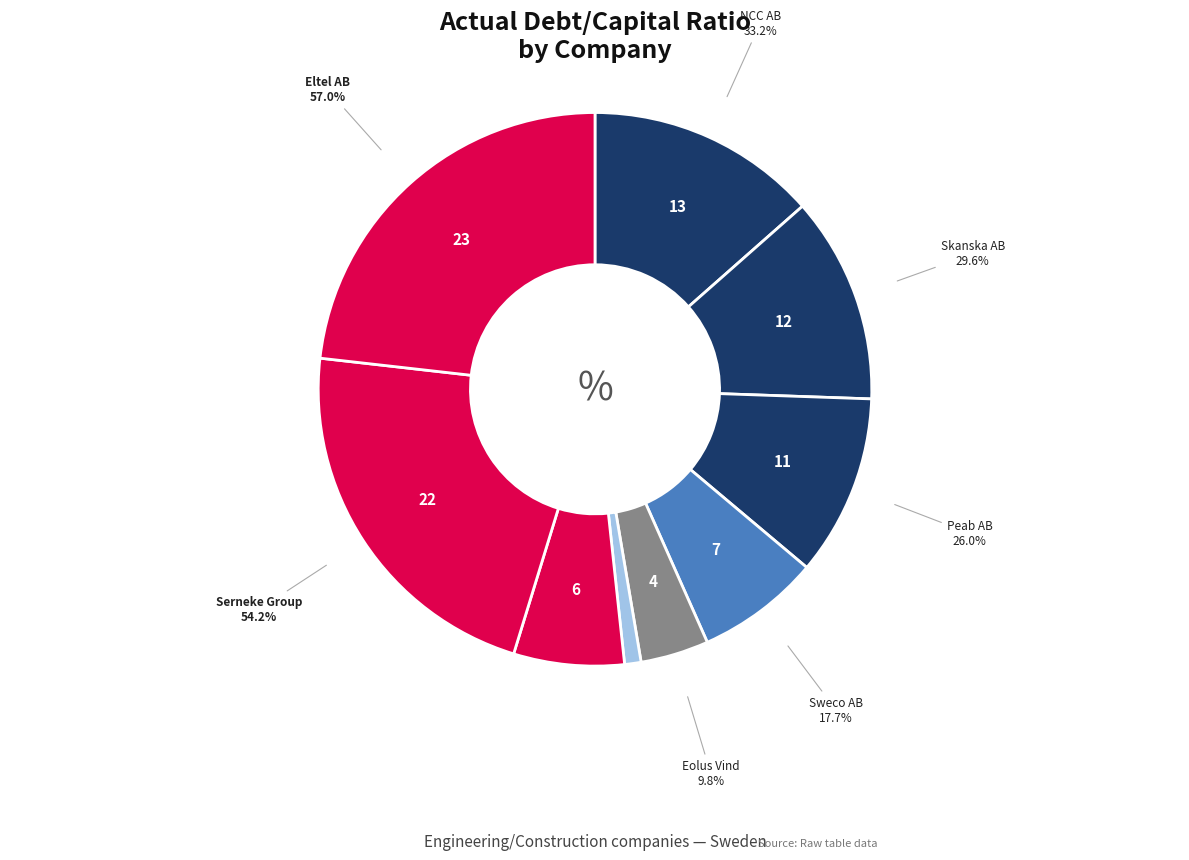

What is the largest slice in the pie chart?

Eltel AB